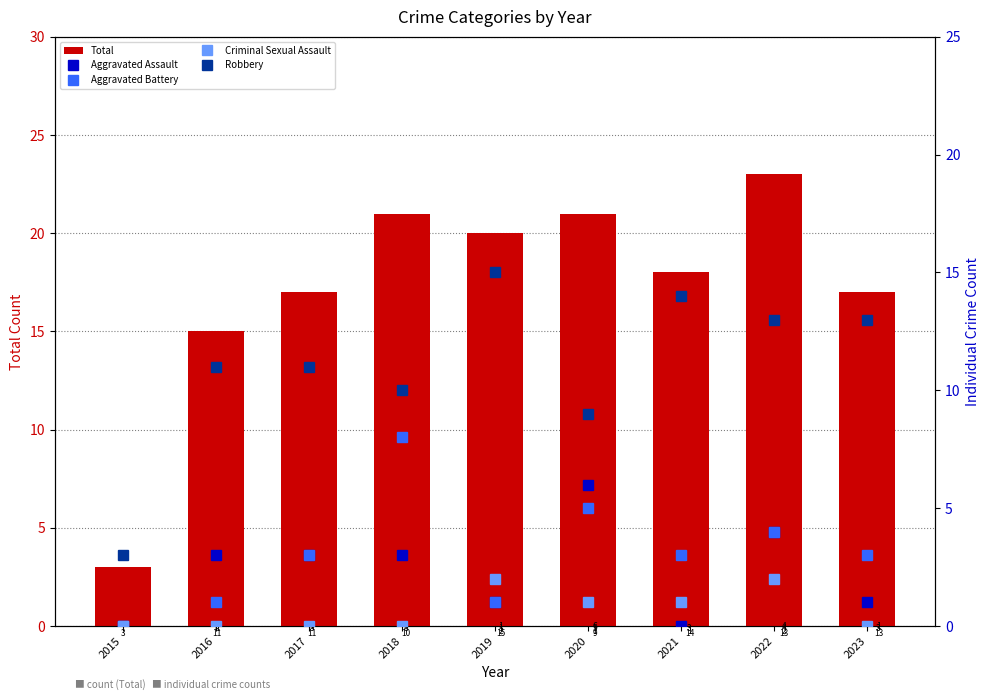

What is the maximum value shown in the chart?

23